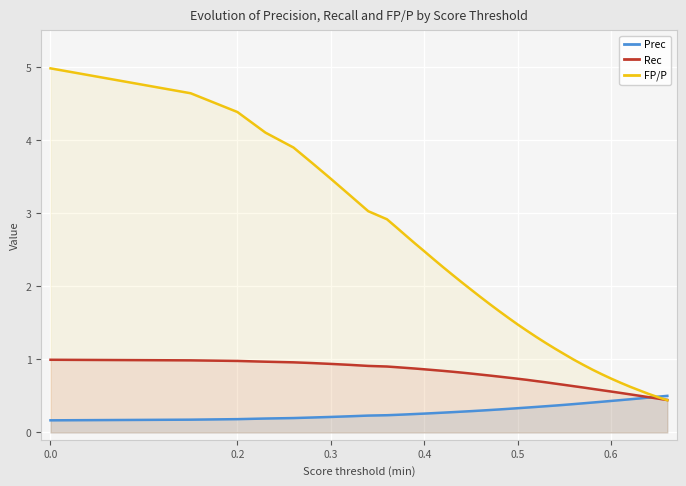

At how many categories does at least one series exceed 3?

9